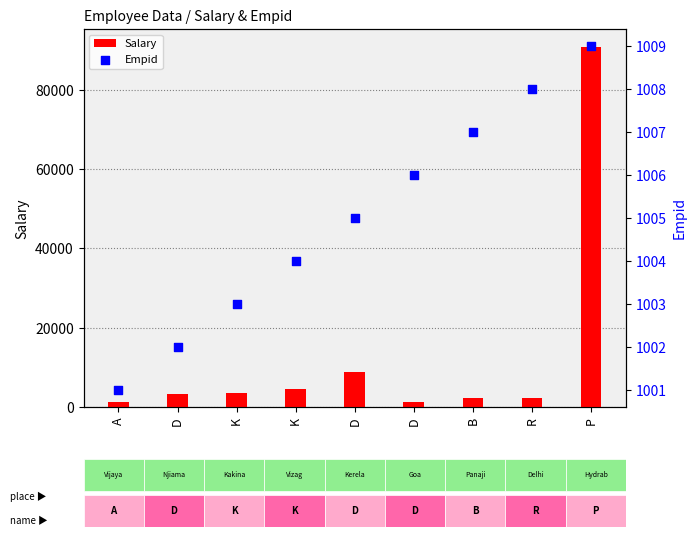

What is the total value across all series at D?

4402